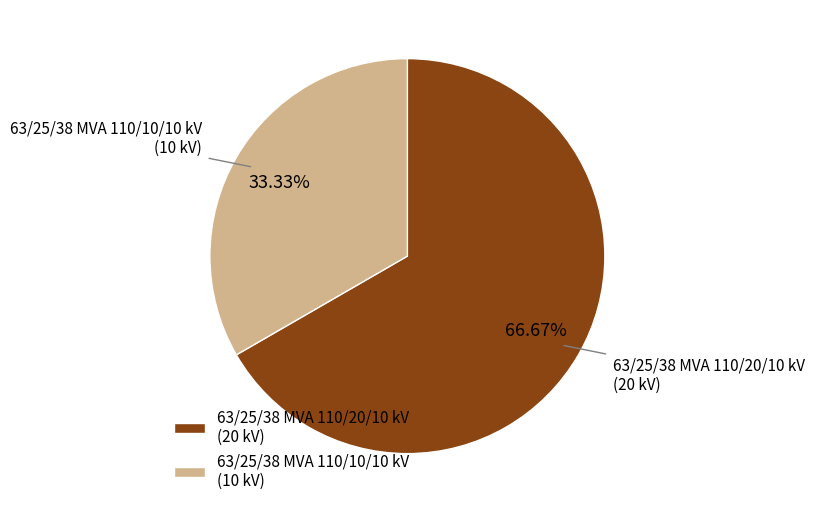

Which slice represents more than half of the pie?

63/25/38 MVA 110/20/10 kV